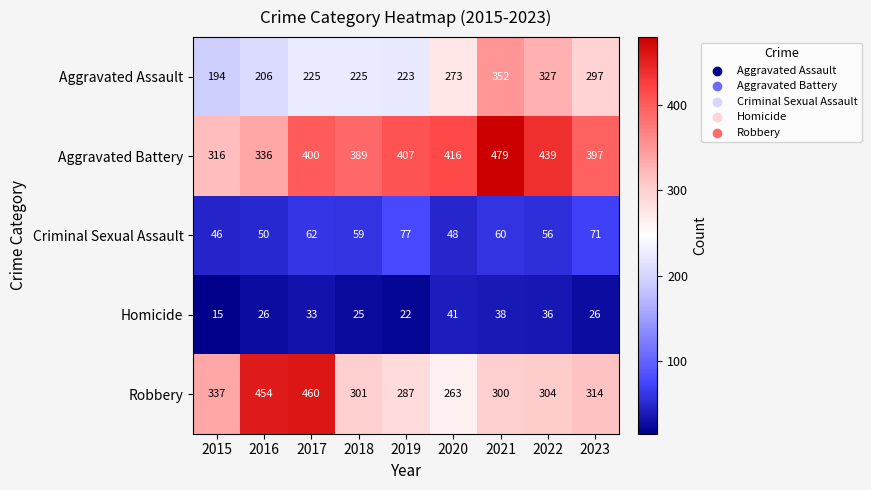

What is the difference between the Aggravated Assault values at 2023 and 2016?

91